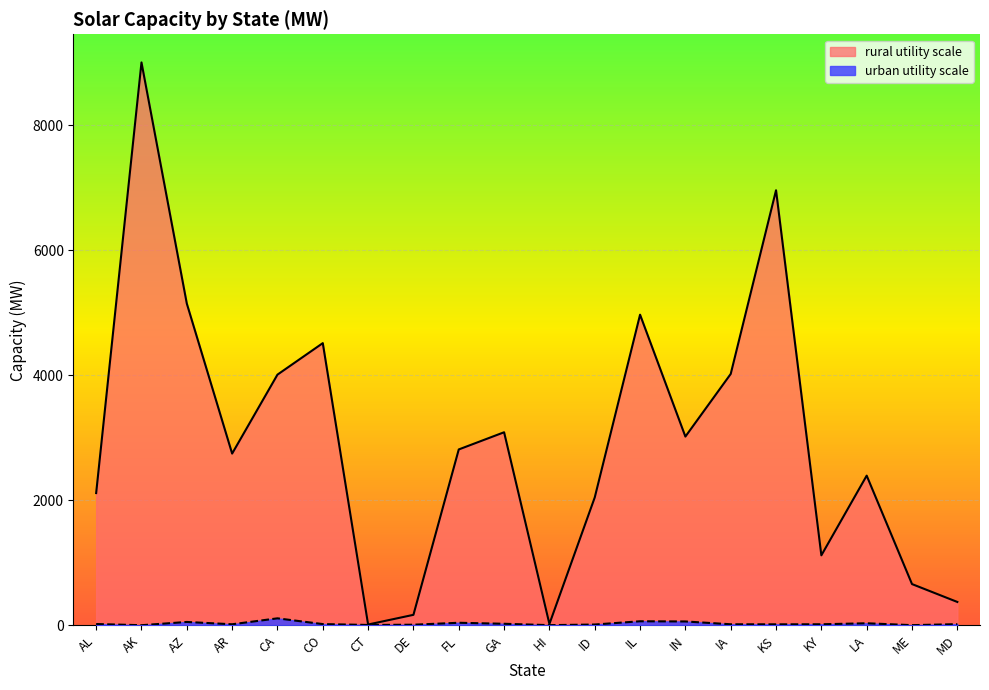

What is the label of the 13th point from the left?

IL